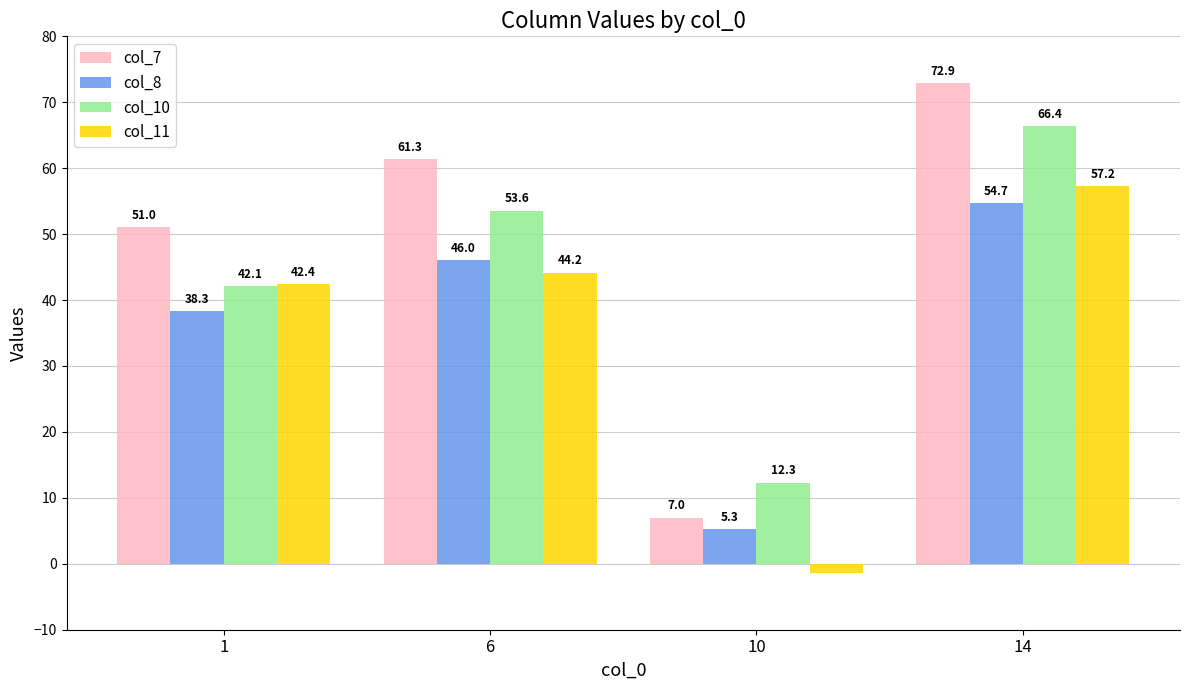

What is the sum of the col_8 values at 1 and 6?

84.3